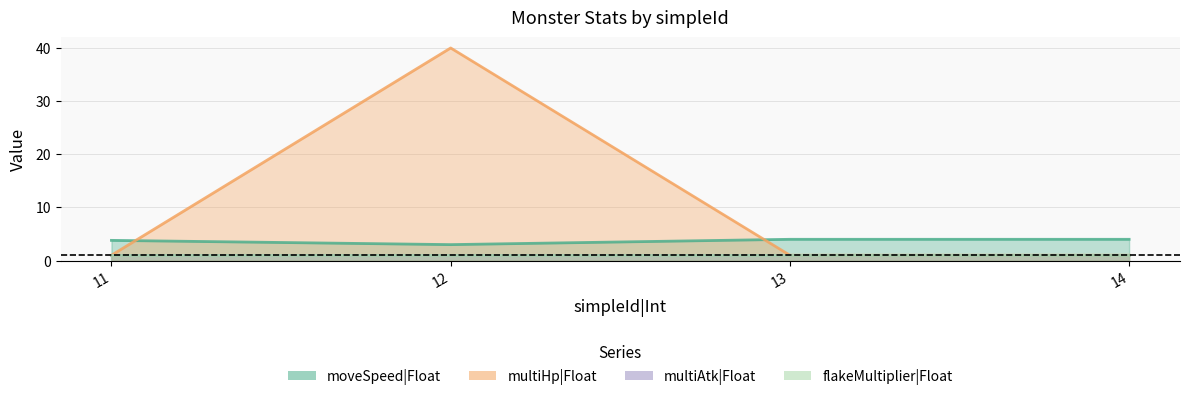

At which label does moveSpeed|Float reach its peak?

13